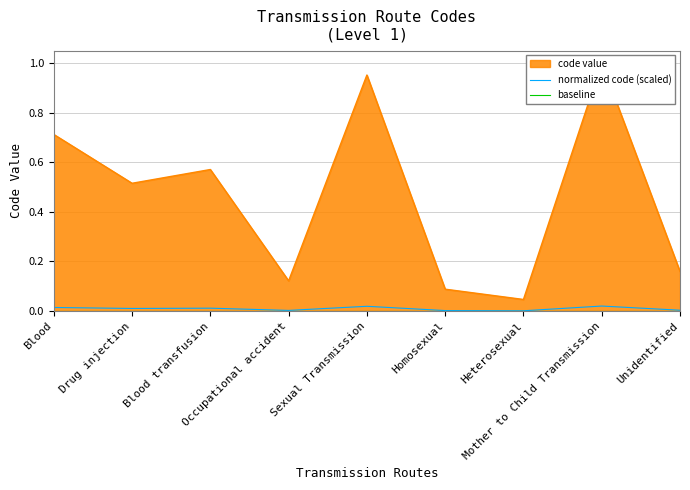

Rank the series at Mother to Child Transmission from highest to lowest value.

normalized code (scaled), baseline